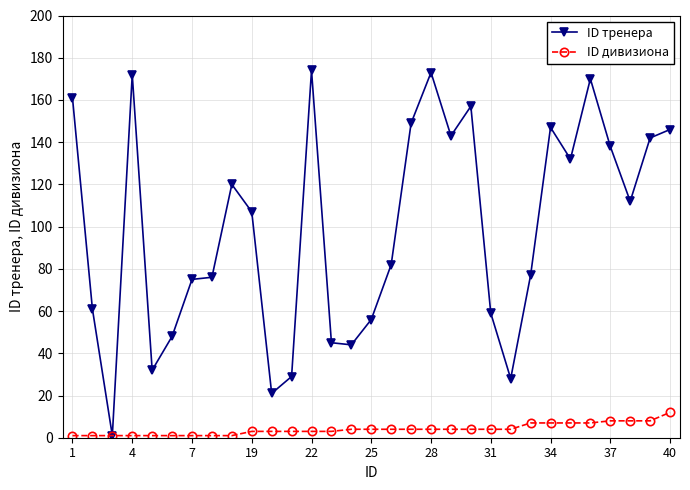

What is the highest value of the ID дивизиона series?

12